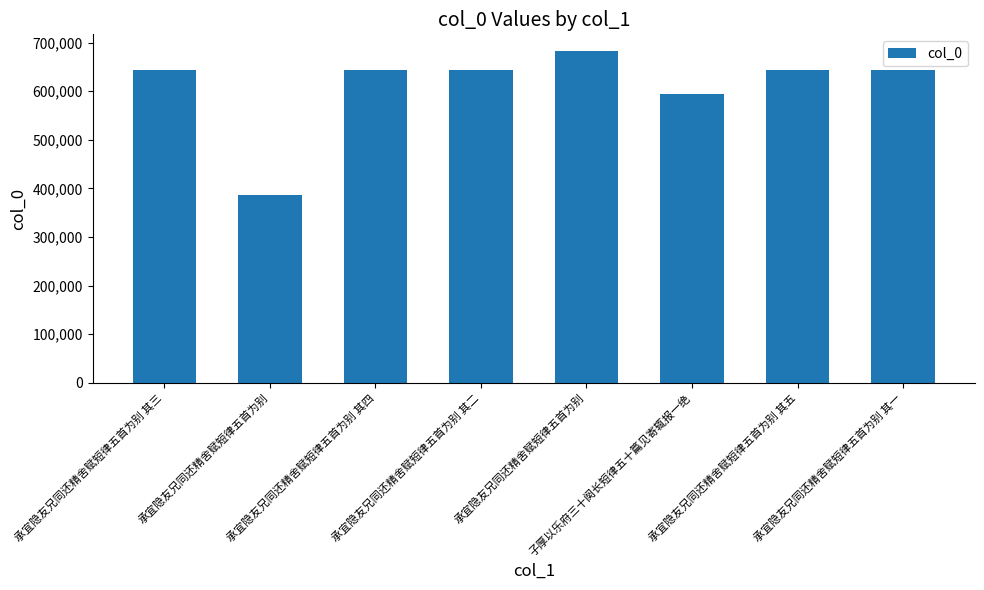

What is the sum of all values?

4886830